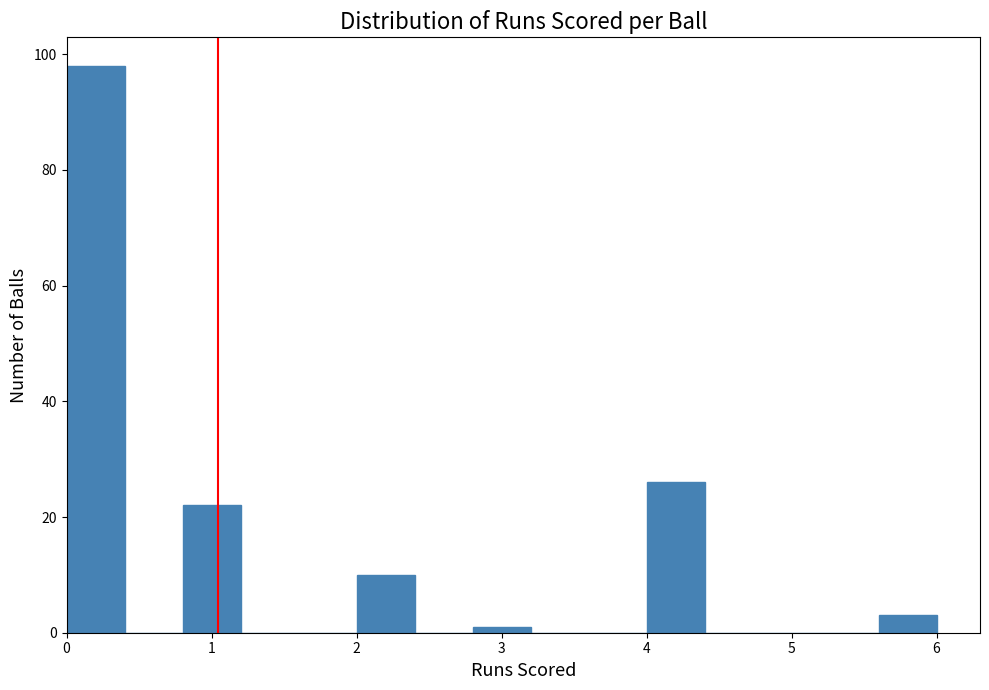

Reading left to right, transcribe this chart: for each bar, give the range it covers on the x-axis and its height. The values are not printed on the chart, so give them approximately, as read against the axis.

0.0 to 0.4: 98
0.4 to 0.8: 0
0.8 to 1.2: 22
1.2 to 1.6: 0
1.6 to 2.0: 0
2.0 to 2.4: 10
2.4 to 2.8: 0
2.8 to 3.2: under 2
3.2 to 3.6: 0
3.6 to 4.0: 0
4.0 to 4.4: 26
4.4 to 4.8: 0
4.8 to 5.2: 0
5.2 to 5.6: 0
5.6 to 6.0: 4